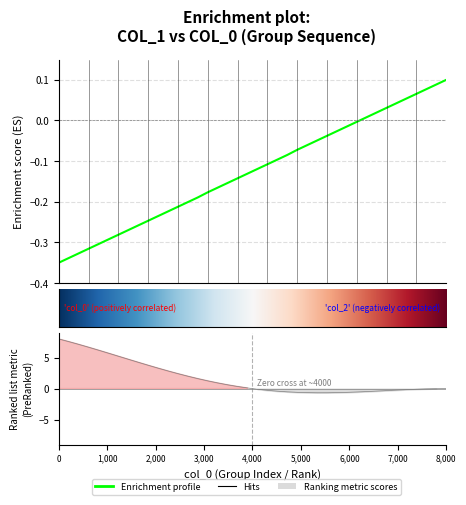

What is the maximum value shown in the chart?

0.1